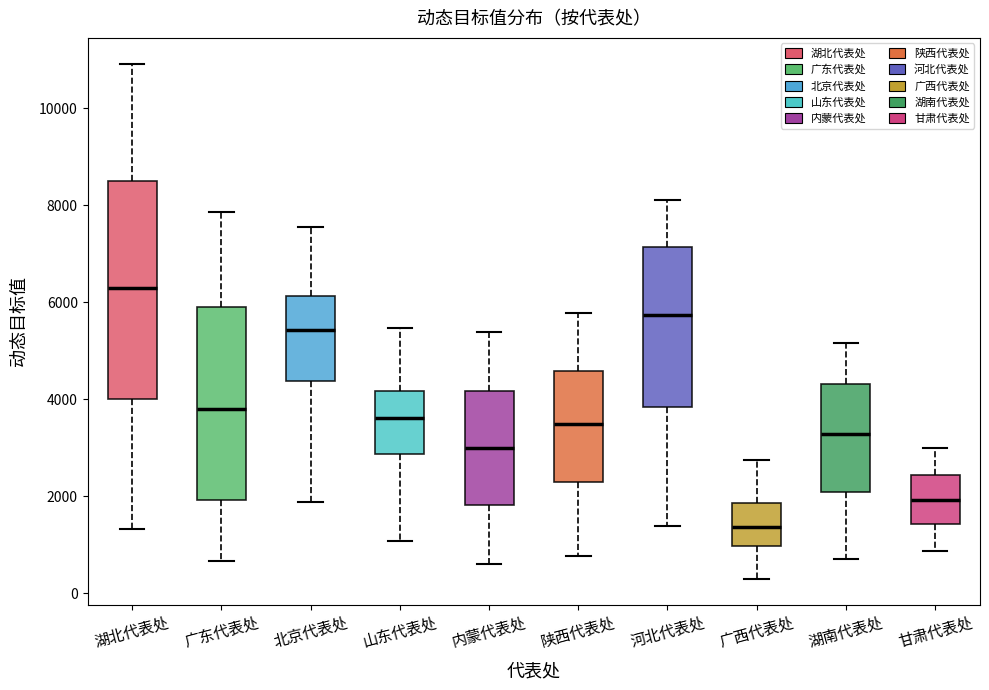

Which box has the highest median line?

湖北代表处